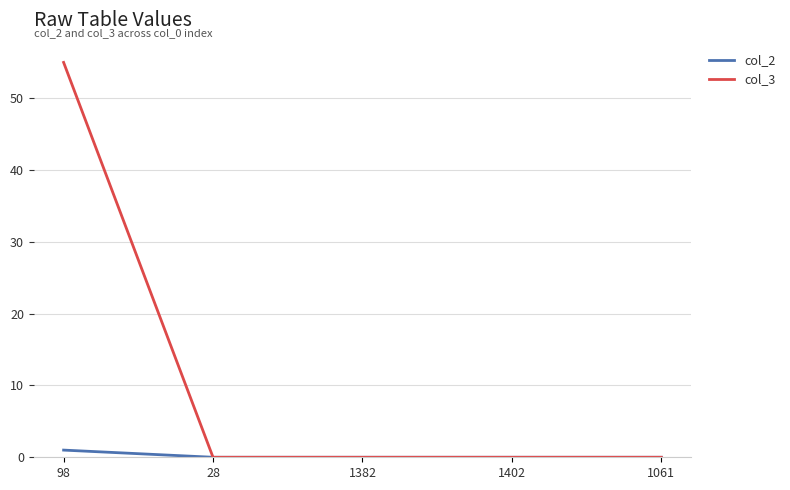

What position from the right is 1402?

2